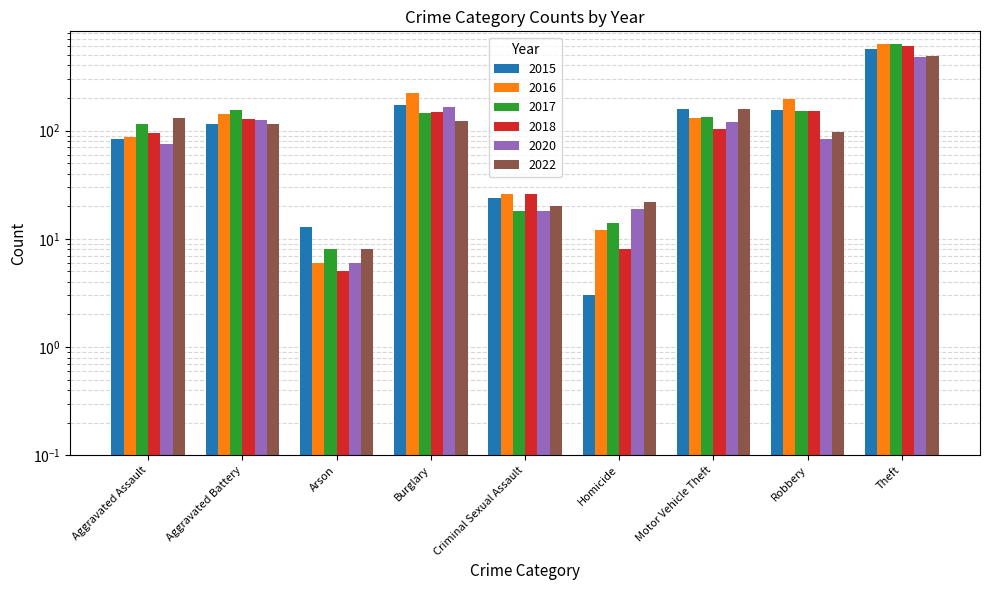

How many data points in 2016 are above 131?

4